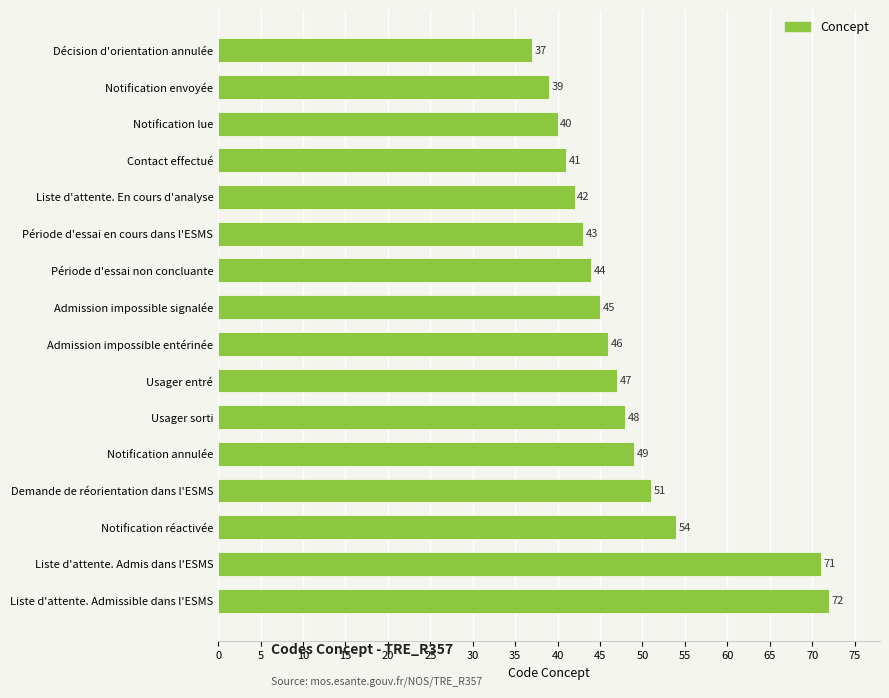

At which category does the chart reach its peak across all series?

Liste d'attente. Admissible dans l'ESMS